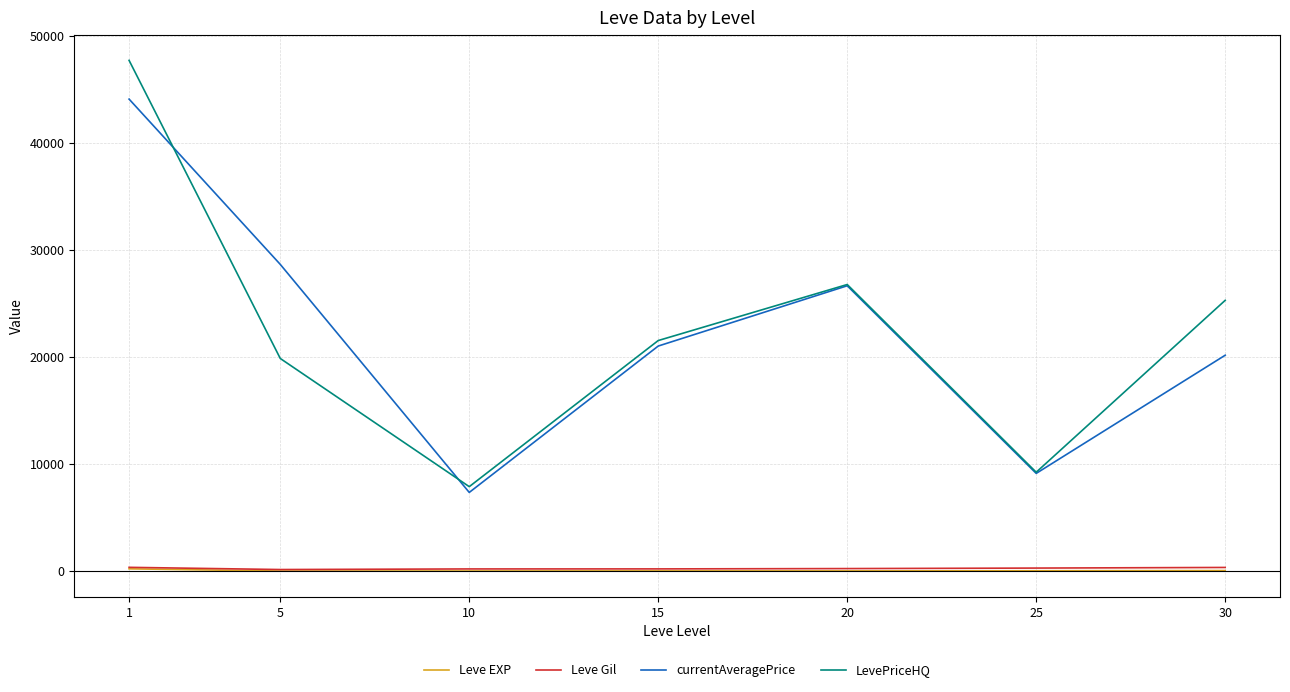

What is the difference between the highest and lowest values at 5?

28634.0